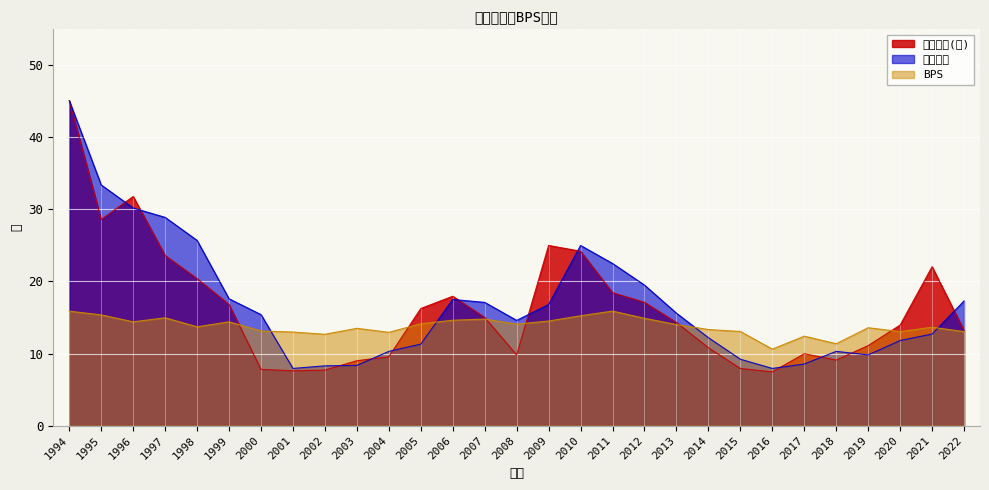

How many lines are shown in the chart?

3